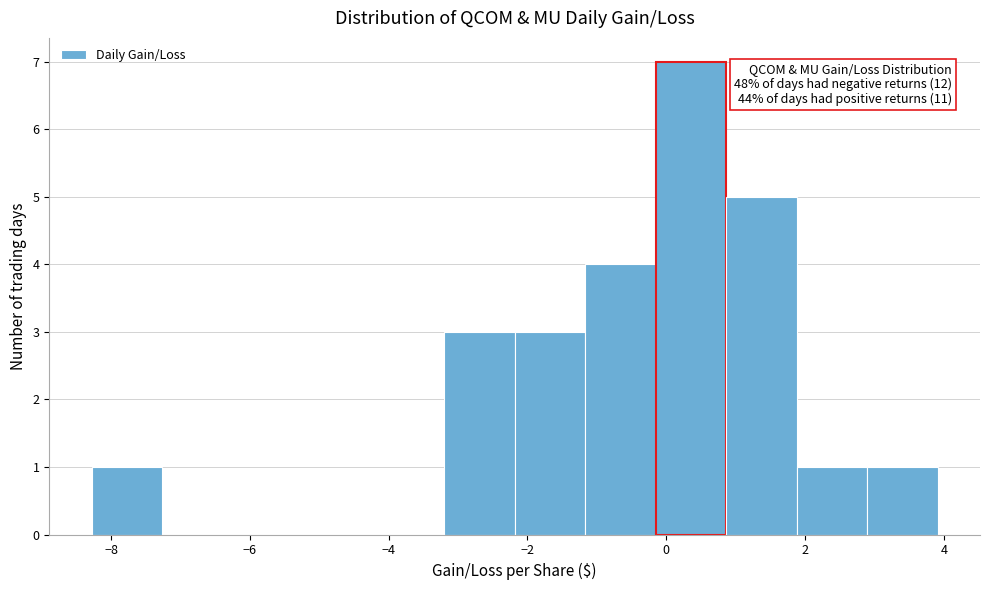

Over which range of the x-axis is the bar tallest?

-0.2 to 0.8